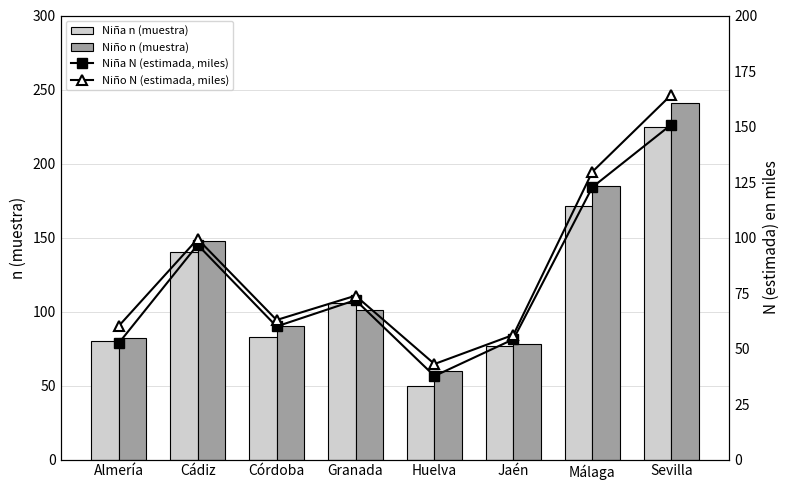

Reading left to right, what are all the values shown in this chart?

Niña n (muestra): 80.0	140.0	83.0	106.0	50.0	77.0	171.0	225.0
Niño n (muestra): 82.0	148.0	90.0	101.0	60.0	78.0	185.0	241.0
Niña N (estimada, miles): 52.4	96.7	60.0	71.8	37.6	54.2	122.7	150.9
Niño N (estimada, miles): 60.1	99.4	62.9	73.8	43.1	56.2	129.6	164.3